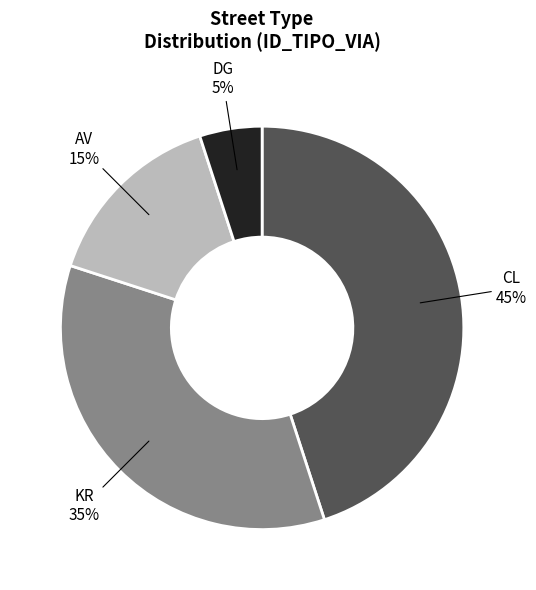

To the nearest percent, what percentage of the pie is KR?

35%